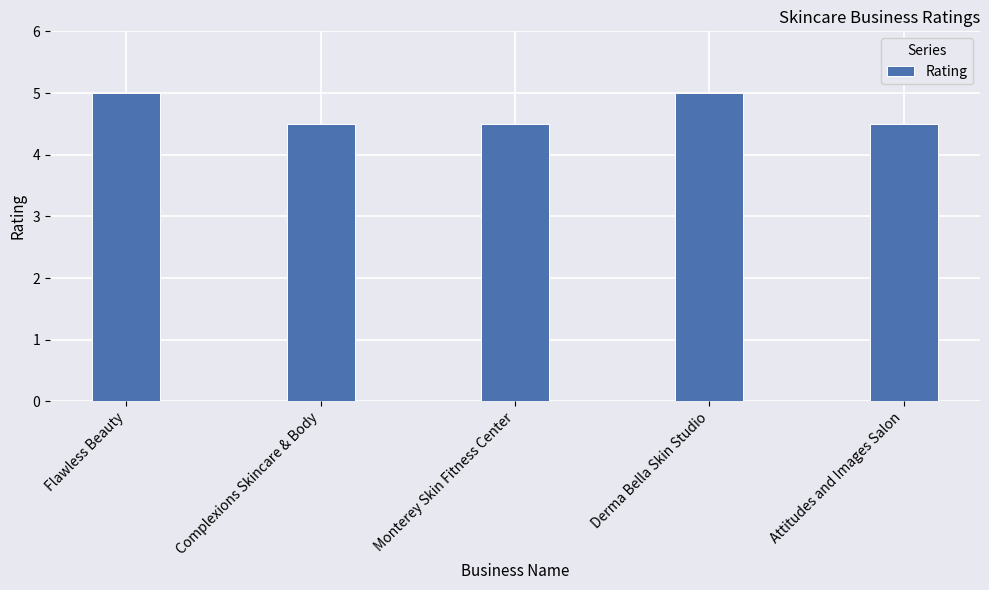

True or false: the data shows 4.5 at Complexions Skincare & Body.

True